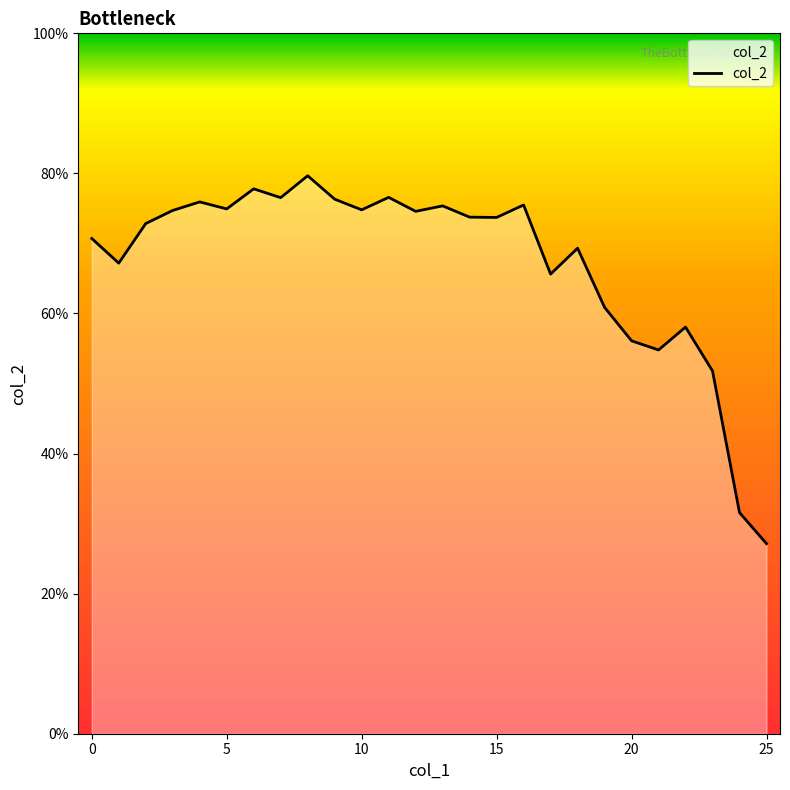

How many interior local valleys (lower than both neighbors) does the data have?

8